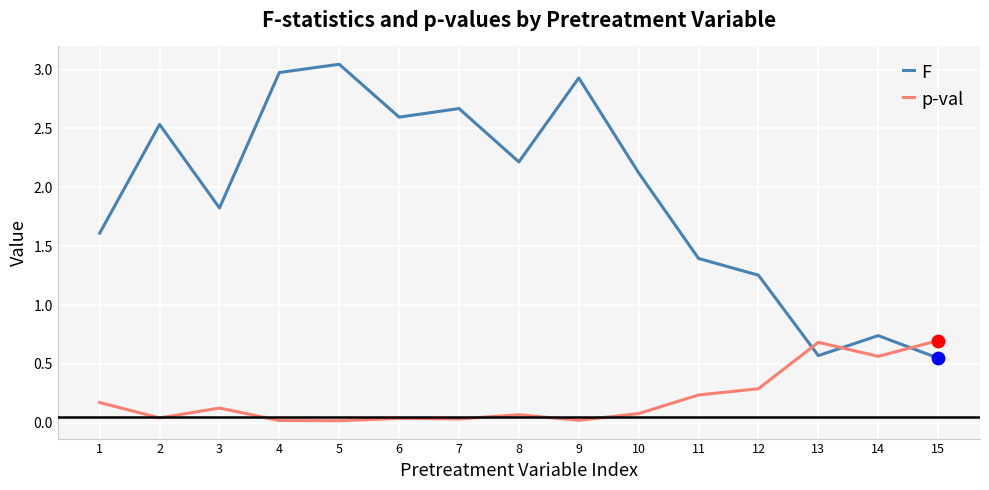

Between 3 and 8, which series saw the biggest shift?

F